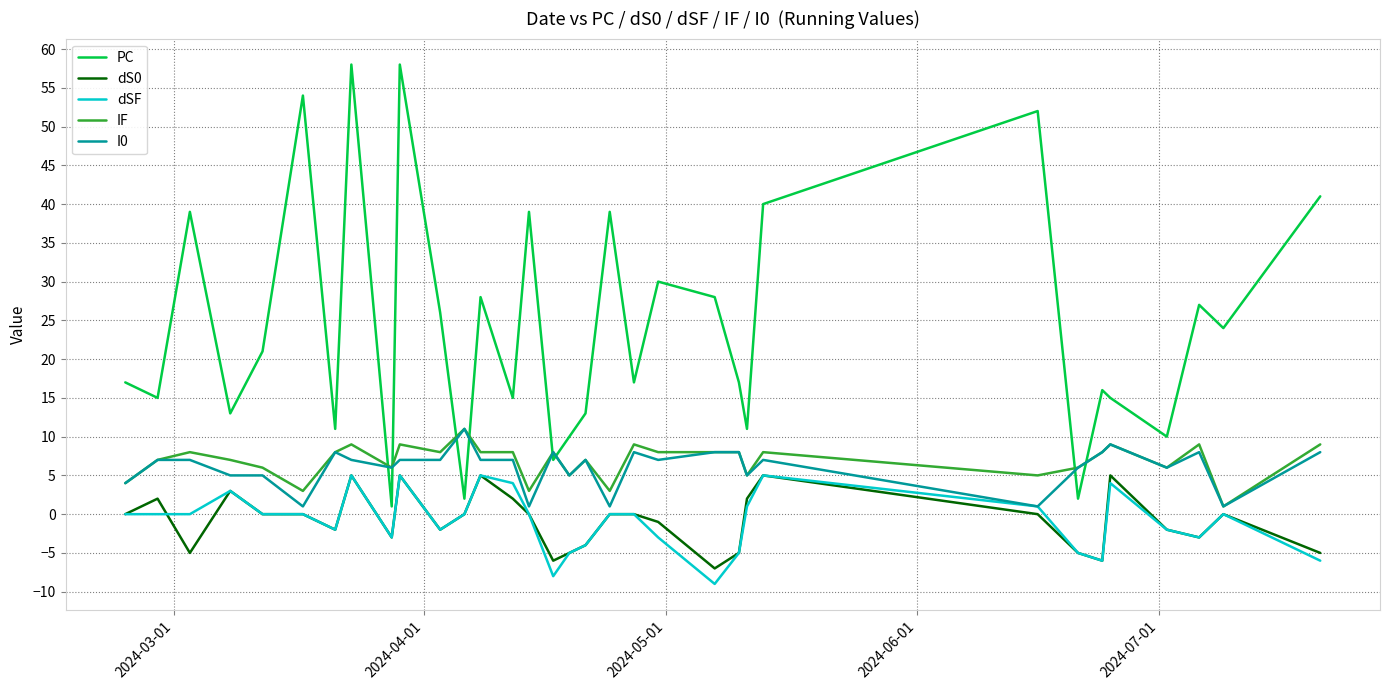

True or false: dSF and PC intersect in this chart.

False